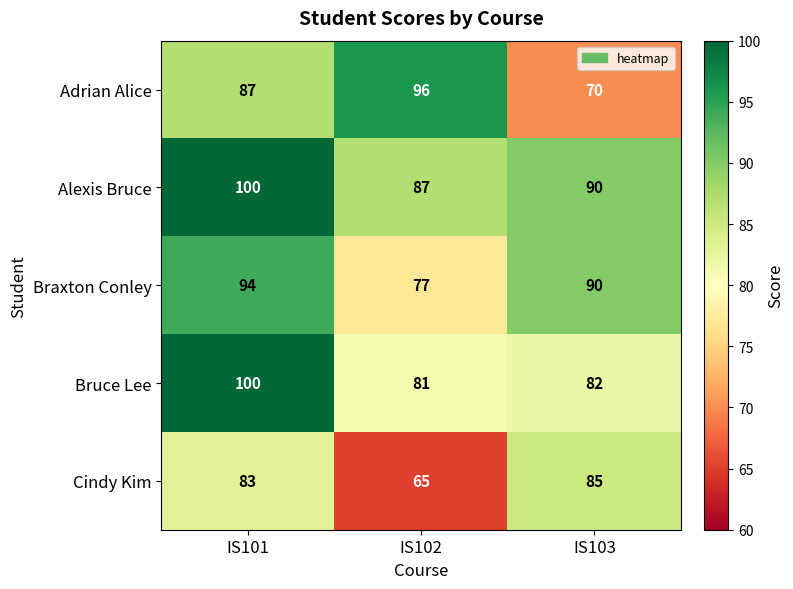

What value does the Cindy Kim series have at IS103?

85